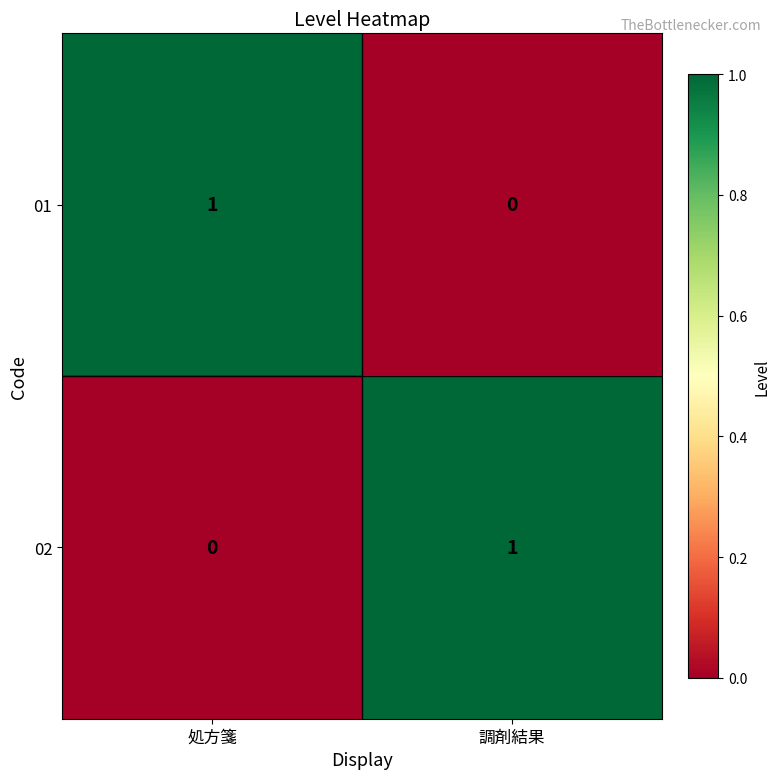

Is the value of 01 at 処方箋 greater than the value of 02 at 処方箋?

Yes